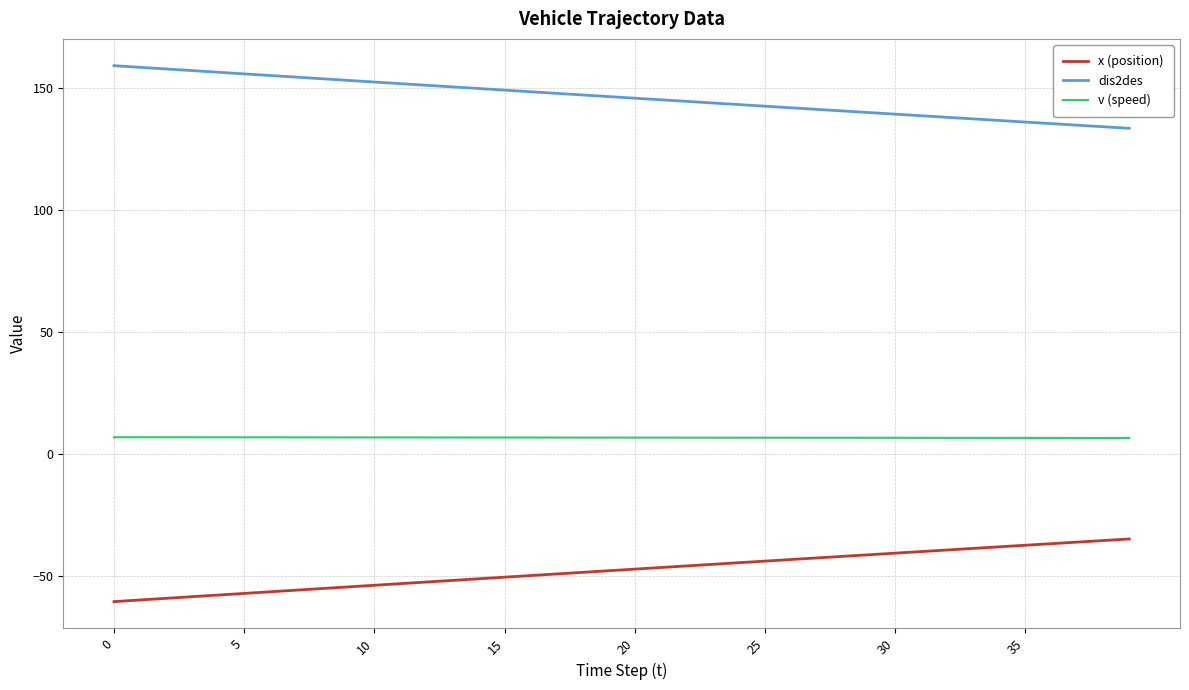

List the series in order of their overall mean, lowest first.

x (position), v (speed), dis2des